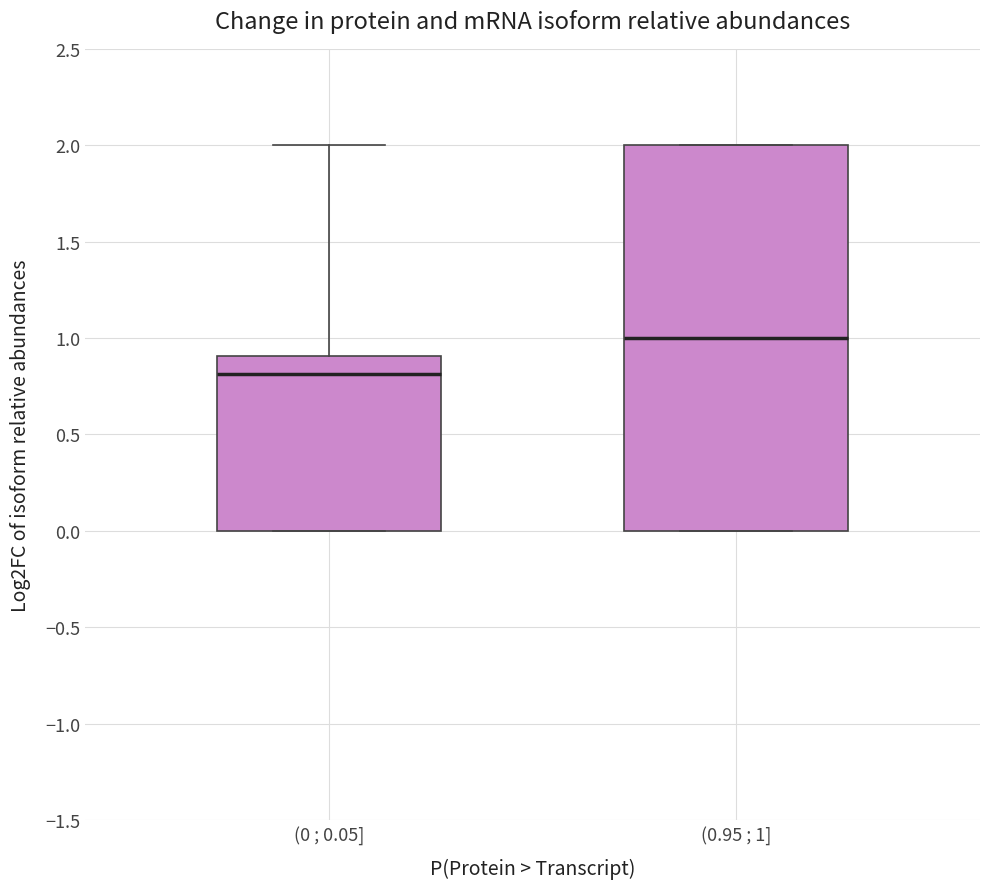

Comparing the boxes themselves (not the whiskers), which one is the tallest?

(0.95 ; 1]